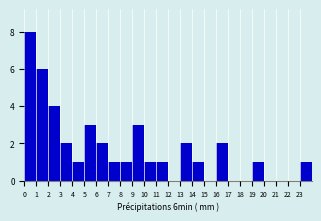

Reading left to right, list every bar in this chart as the range it spans on the x-axis followed by its height. The values are not printed on the chart, so give them approximately, as read against the axis.

0 to 1: 8
1 to 2: 6
2 to 3: 4
3 to 4: 2
4 to 5: 1
5 to 6: 3
6 to 7: 2
7 to 8: 1
8 to 9: 1
9 to 10: 3
10 to 11: 1
11 to 12: 1
12 to 13: 0
13 to 14: 2
14 to 15: 1
15 to 16: 0
16 to 17: 2
17 to 18: 0
18 to 19: 0
19 to 20: 1
20 to 21: 0
21 to 22: 0
22 to 23: 0
23 to 24: 1